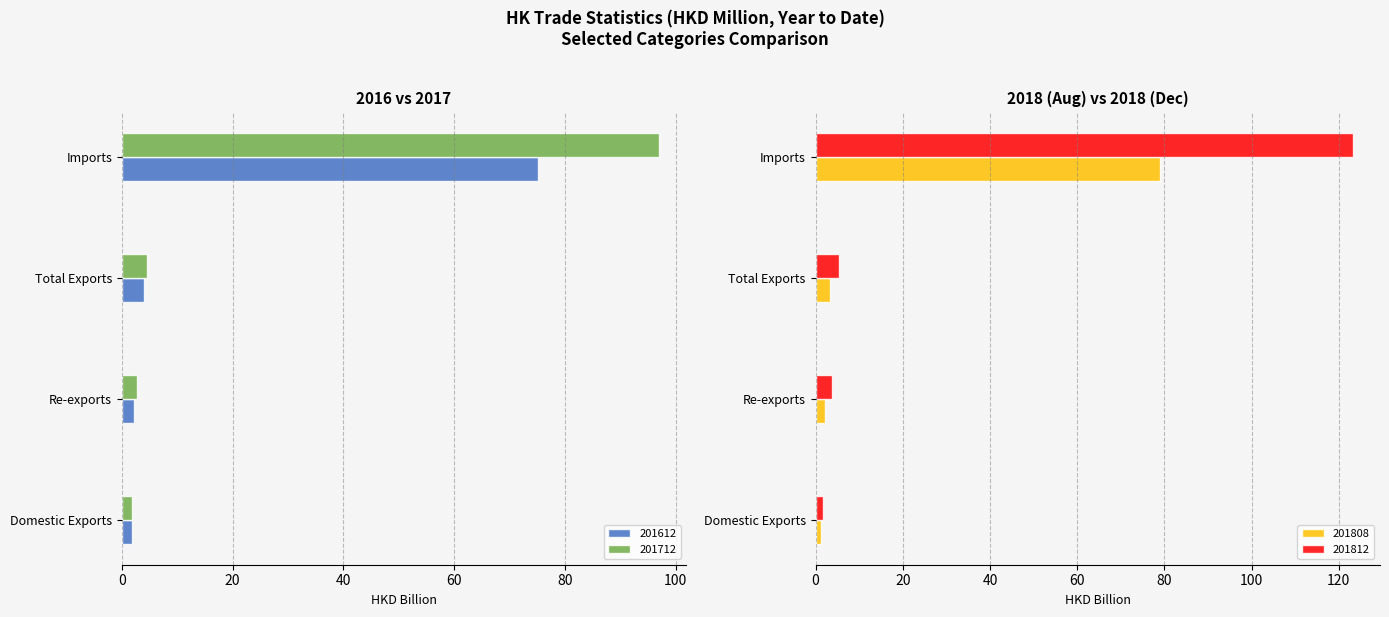

At which category is the sum across all series the highest?

Imports